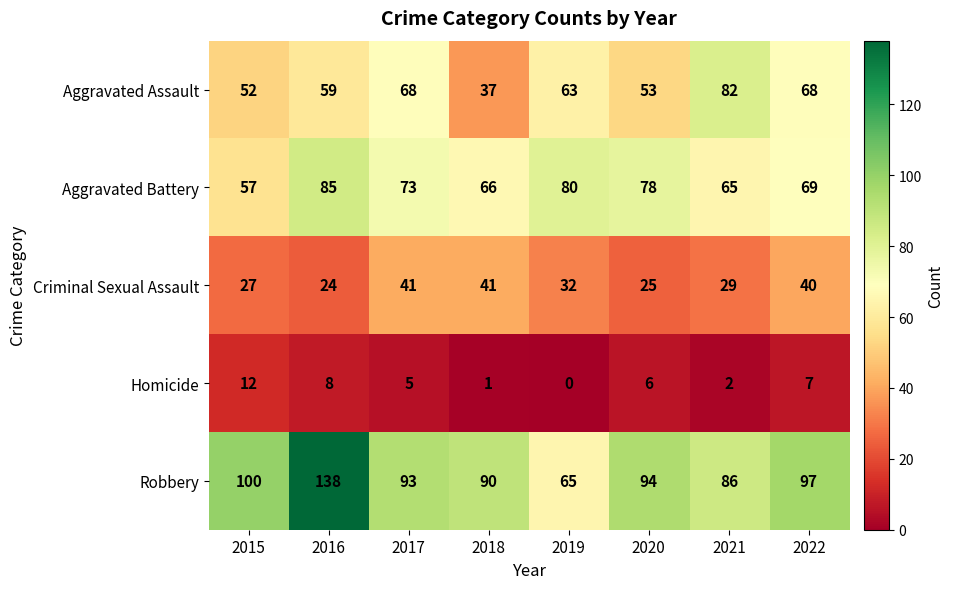

True or false: Aggravated Battery has a value of 81 at 2015.

False